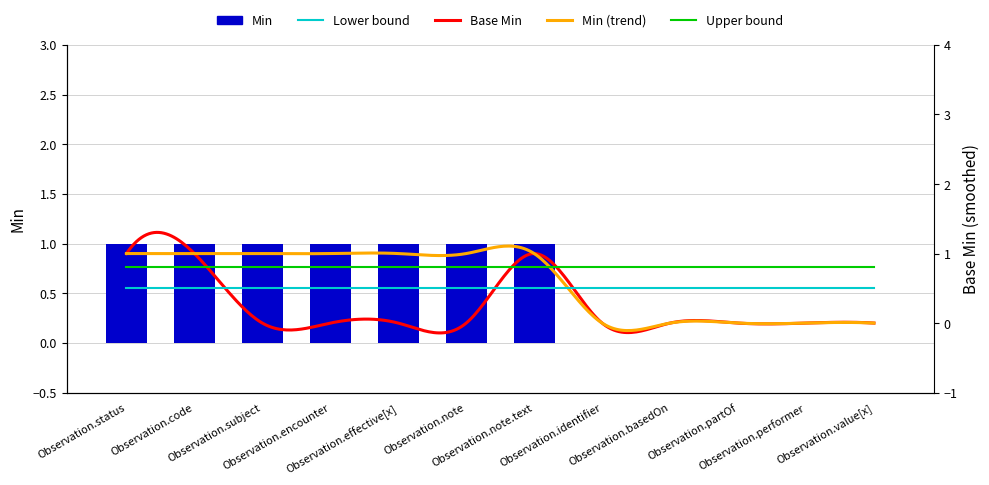

Reading left to right, transcribe all the data shown in this chart.

1	1	1	1	1	1	1	0	0	0	0	0